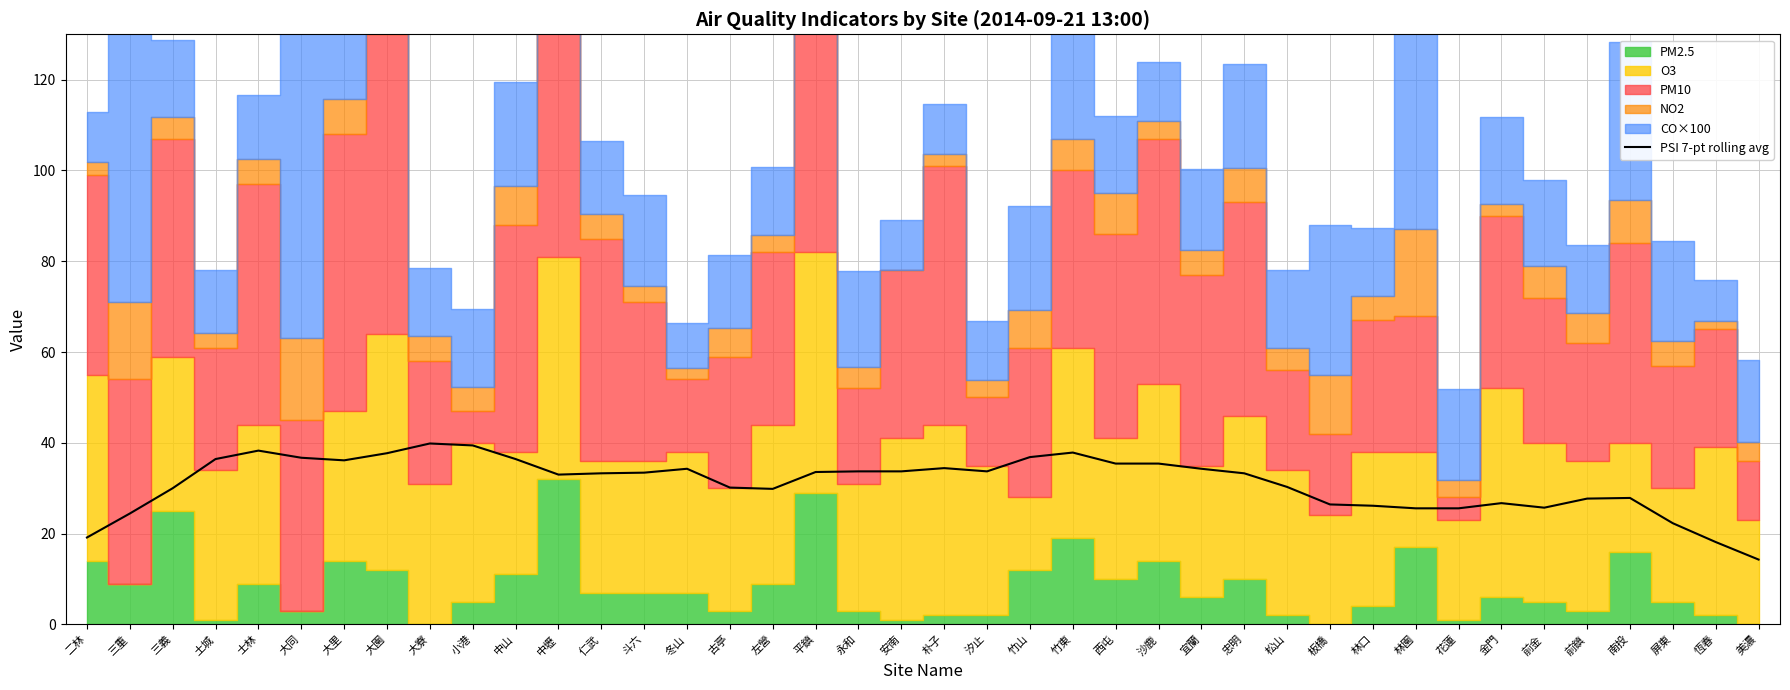

Rank the categories by value from lowest to highest.

美濃, 恆春, 二林, 屏東, 三重, 林園, 花蓮, 前金, 林口, 板橋, 金門, 前鎮, 南投, 左營, 三義, 古亭, 松山, 中壢, 仁武, 忠明, 斗六, 平鎮, 永和, 安南, 汐止, 冬山, 宜蘭, 朴子, 西屯, 沙鹿, 大里, 土城, 中山, 大同, 竹山, 大園, 竹東, 士林, 小港, 大寮